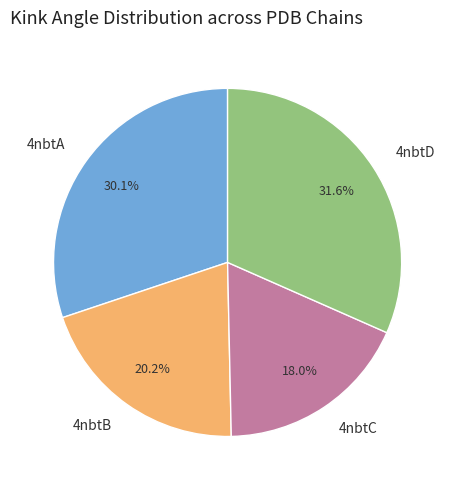

How much of the chart is everything except 4nbtA?

69.9%